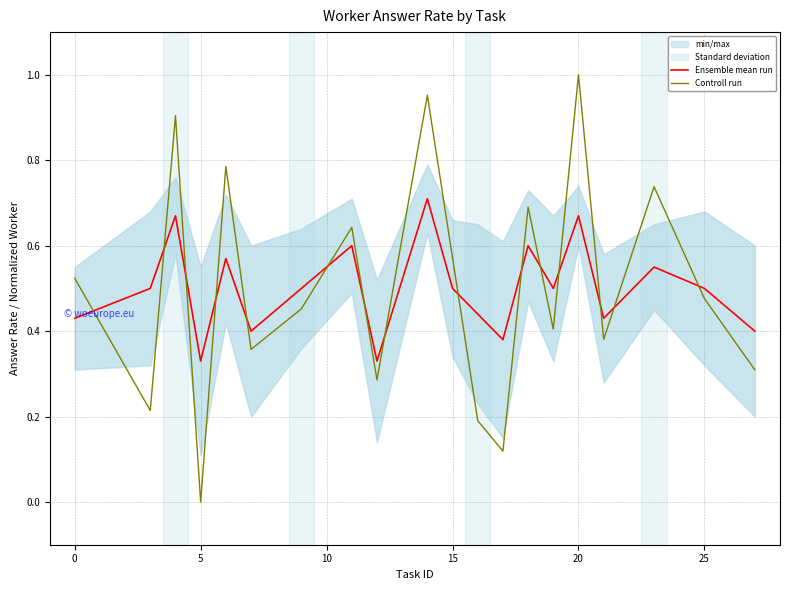

Which category has the lowest value in the Controll run series?

5